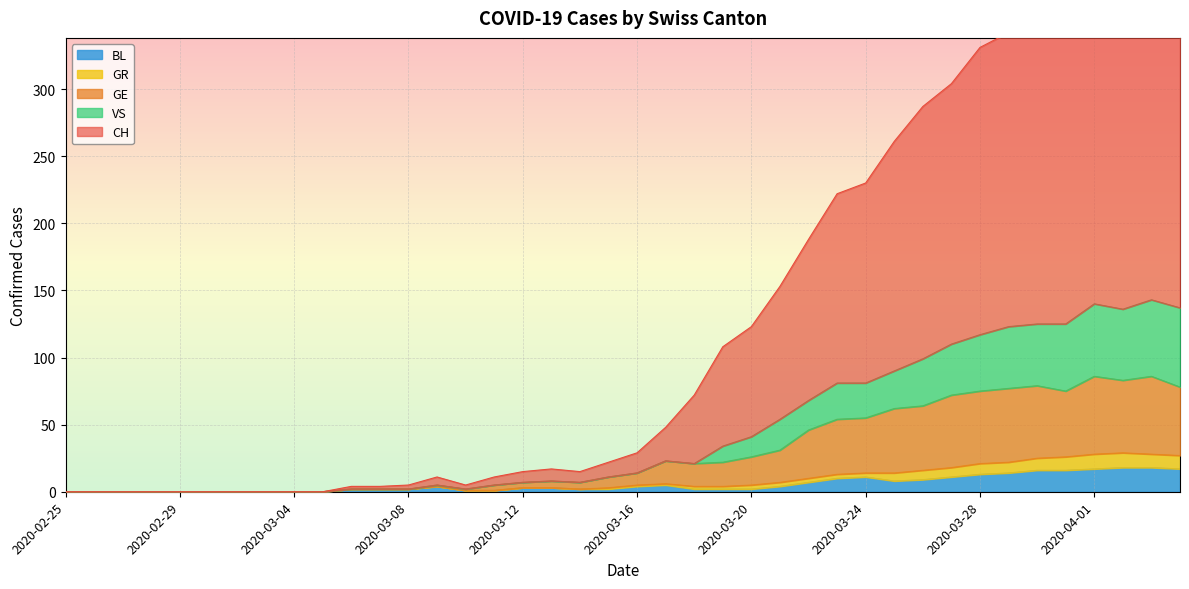

What is the label of the 28th point from the left?

2020-03-23